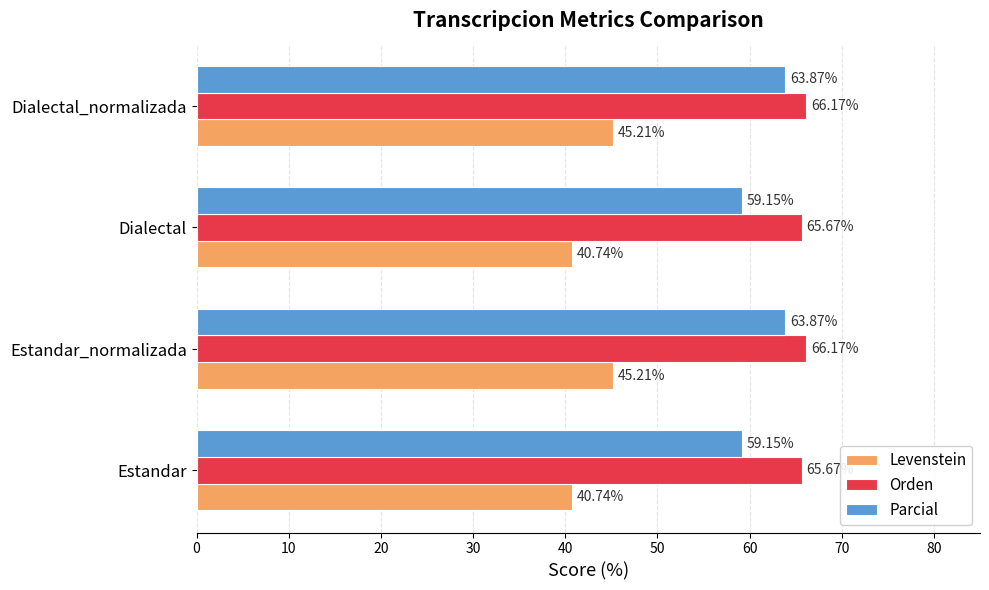

What is the difference between the second highest and minimum values in the Orden series?

0.5